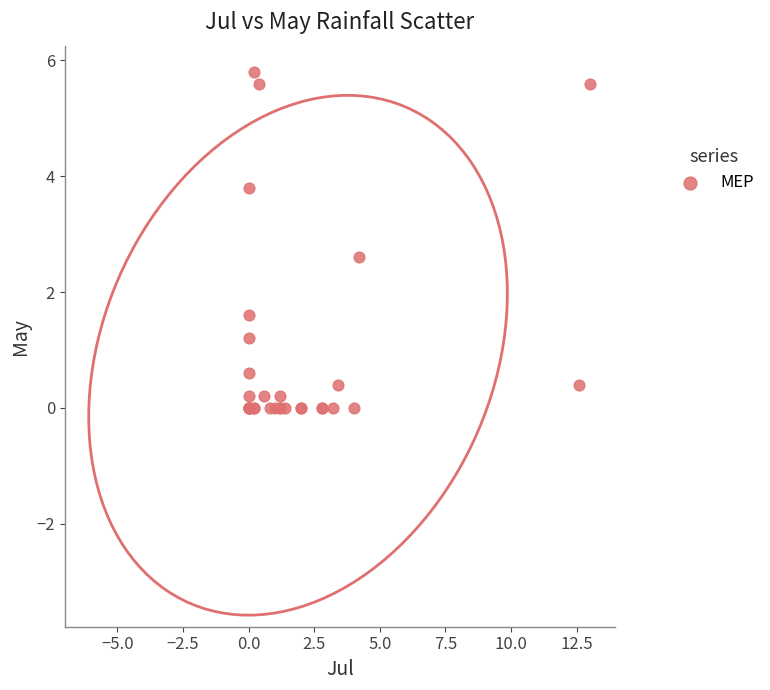

What Y value in the scatter plot is closest to 2?

1.6